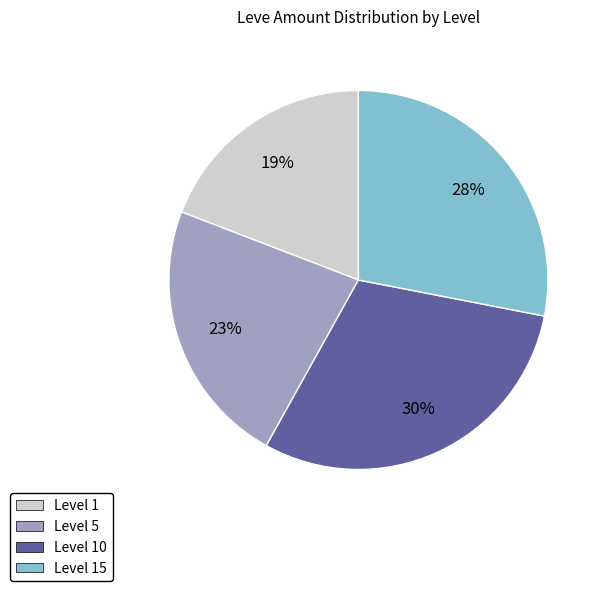

Is there any slice that represents more than half of the pie?

No